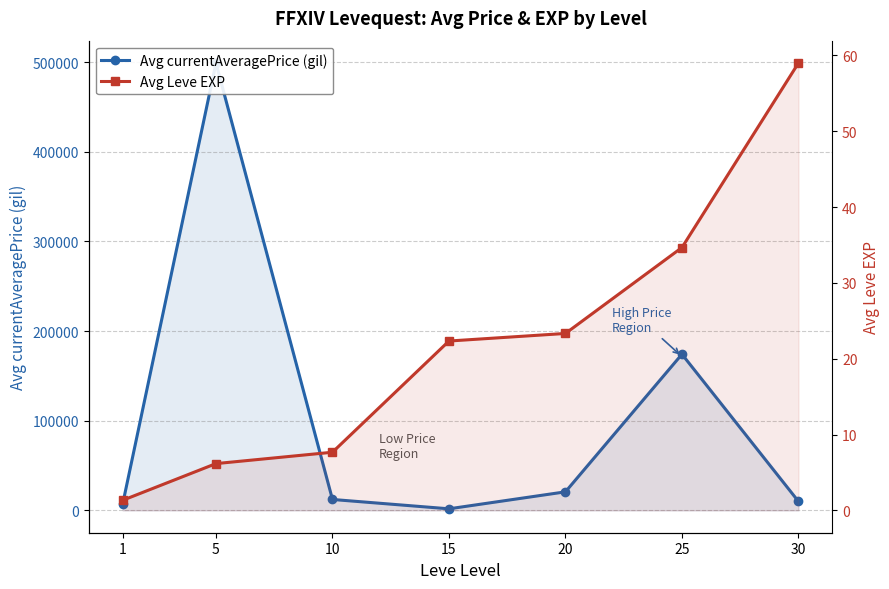

What is the value of the Avg Leve EXP point at the 3rd from the left?

7.7